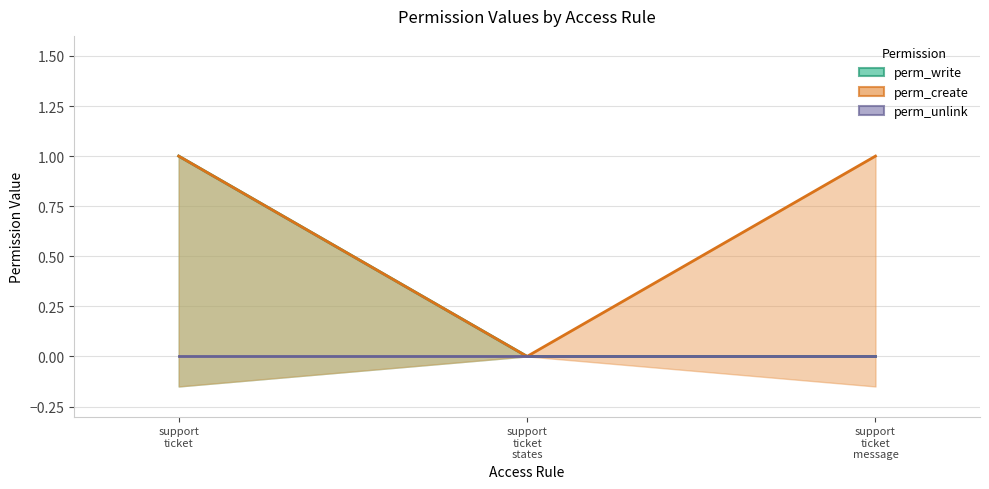

What position from the right is support ticket states?

2